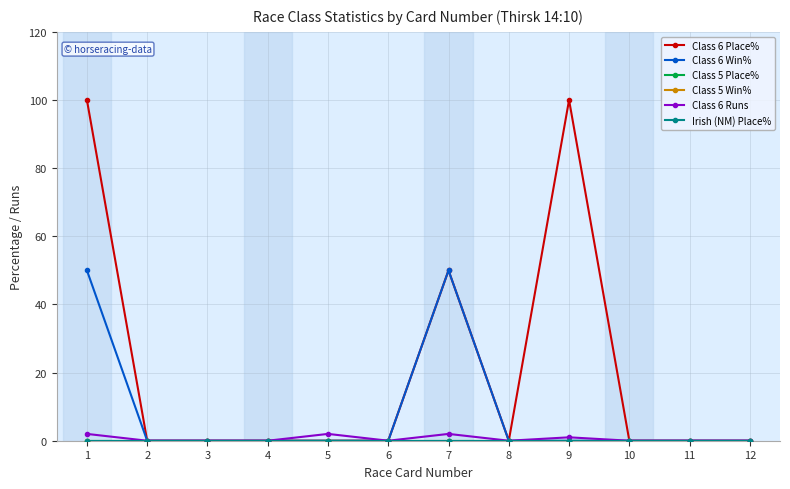

Reading right to left, extract all data points from this chart.

Class 6 Place%: 12=0	11=0	10=0	9=100	8=0	7=50	6=0	5=0	4=0	3=0	2=0	1=100
Class 6 Win%: 12=0	11=0	10=0	9=0	8=0	7=50	6=0	5=0	4=0	3=0	2=0	1=50
Class 5 Place%: 12=0	11=0	10=0	9=0	8=0	7=0	6=0	5=0	4=0	3=0	2=0	1=0
Class 5 Win%: 12=0	11=0	10=0	9=0	8=0	7=0	6=0	5=0	4=0	3=0	2=0	1=0
Class 6 Runs: 12=0	11=0	10=0	9=1	8=0	7=2	6=0	5=2	4=0	3=0	2=0	1=2
Irish (NM) Place%: 12=0	11=0	10=0	9=0	8=0	7=0	6=0	5=0	4=0	3=0	2=0	1=0